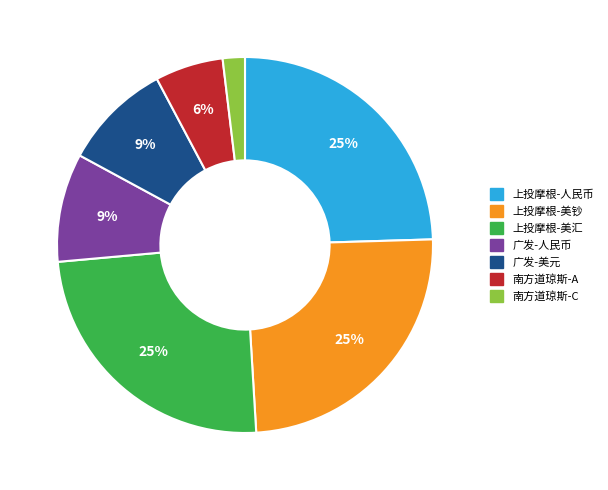

Is there a majority slice in this chart?

No